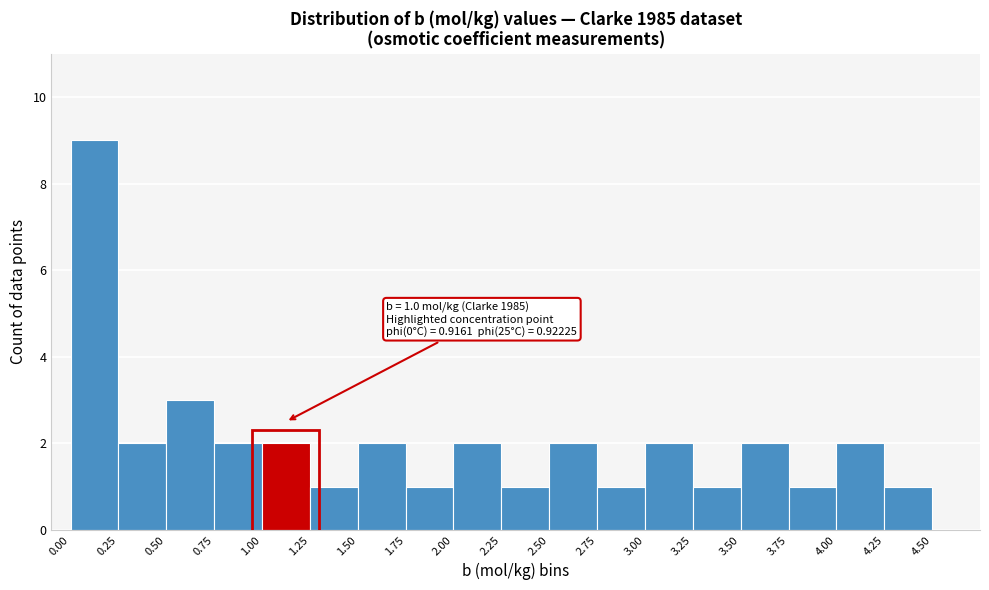

Over which range of the x-axis is the bar tallest?

0.00 to 0.25